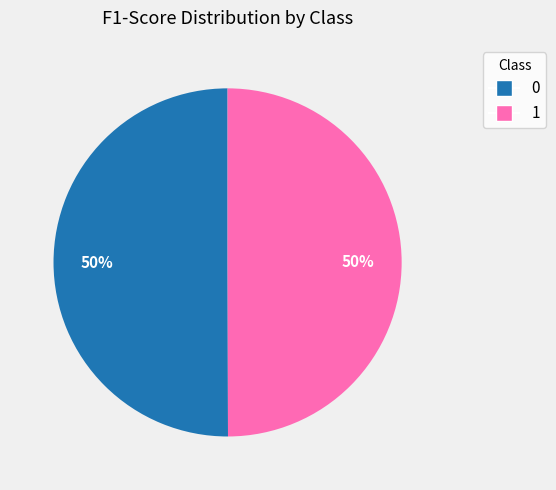

To the nearest percent, what is the combined percentage of 1 and 0?

100%